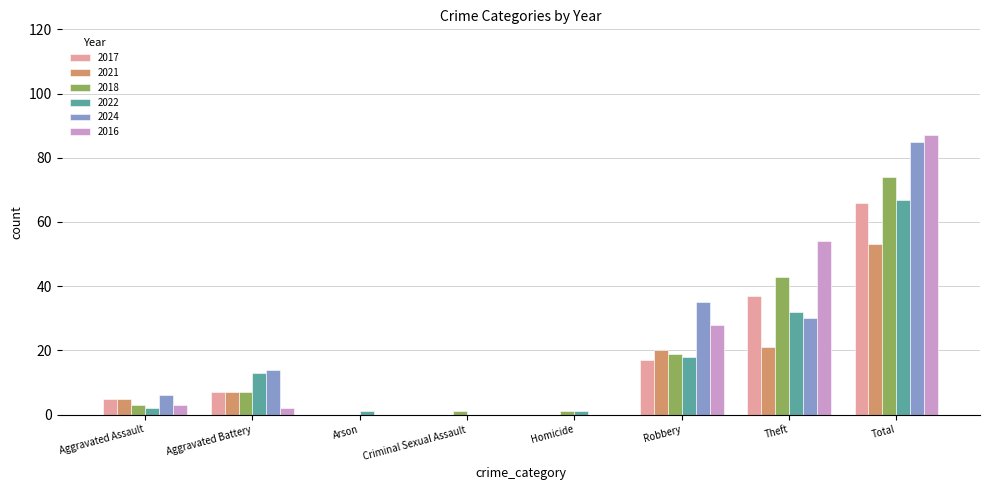

What is the sum of the 2021 values at Homicide and Theft?

21